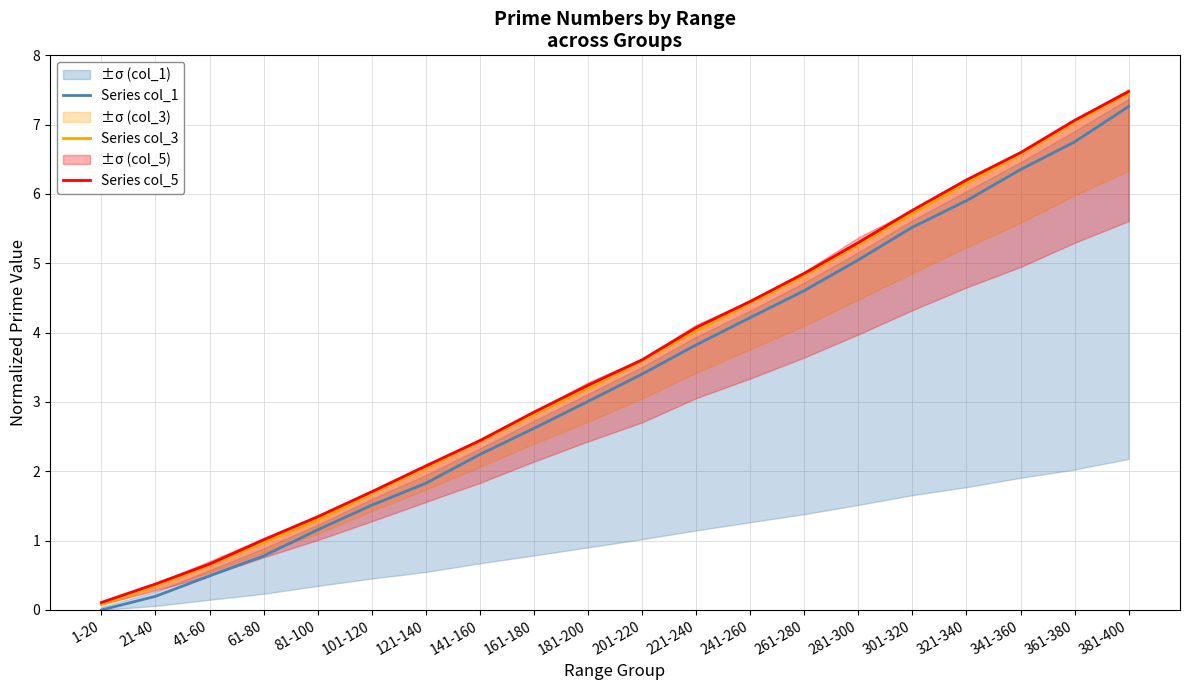

At how many categories does at least one series exceed 0?

20